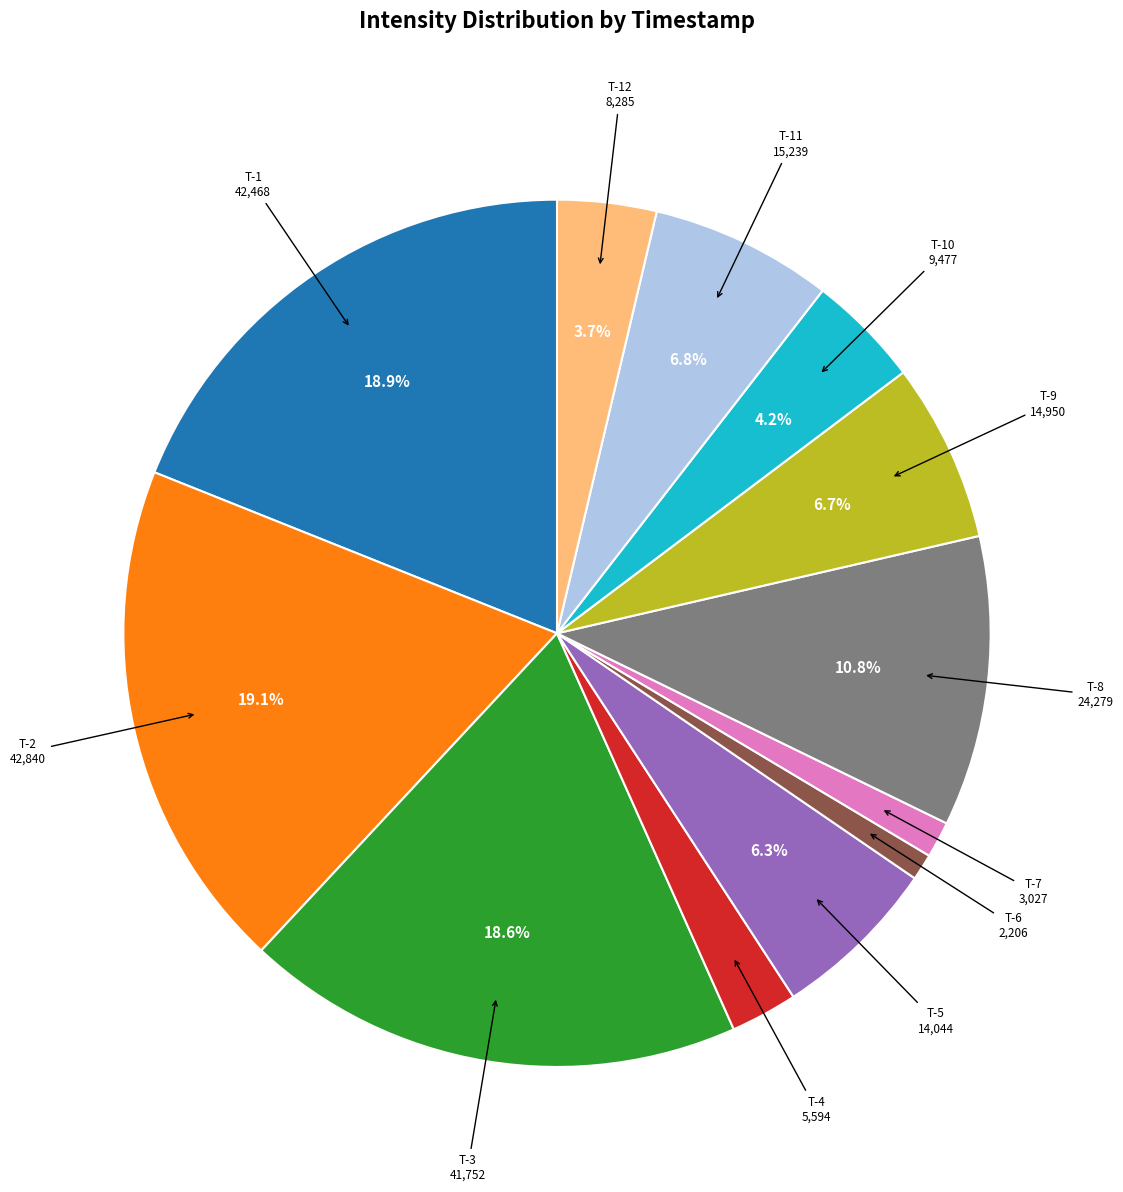

Is there any slice that represents more than half of the pie?

No